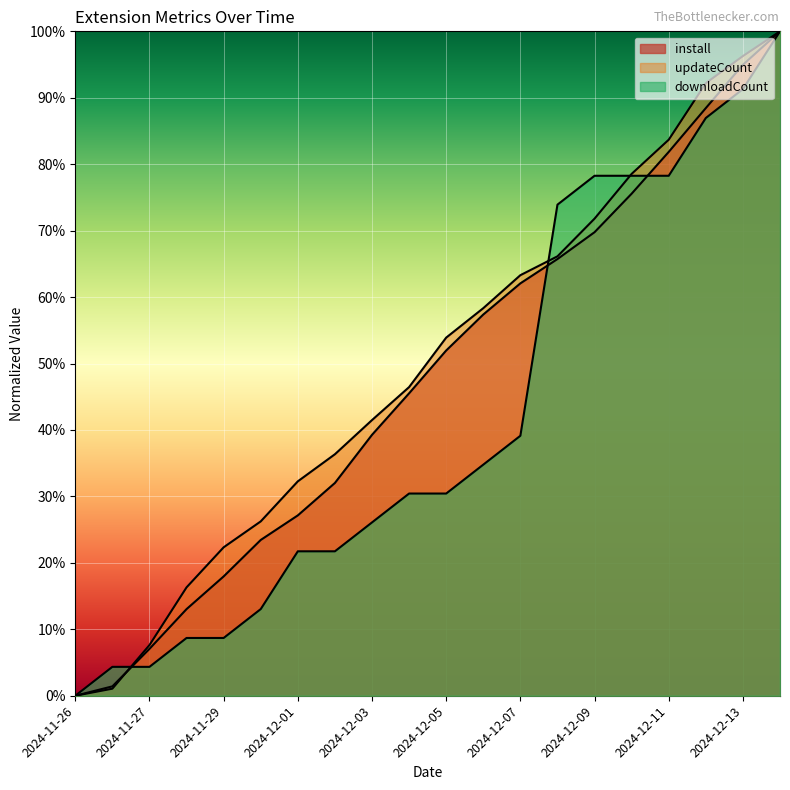

Which series changed the most between 2024-11-27 and 2024-12-04?

updateCount